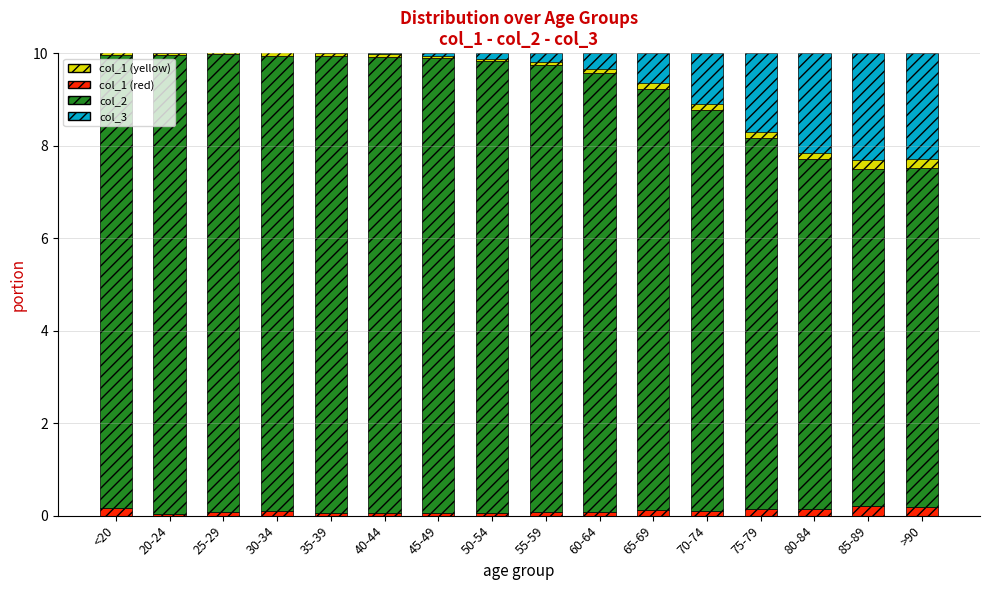

Which series changed the most between 65-69 and >90?

col_2